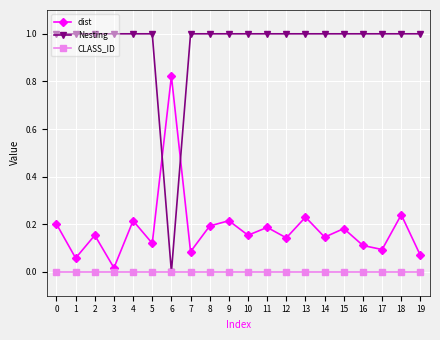

Between 0 and 6, which series saw the biggest shift?

Nesting